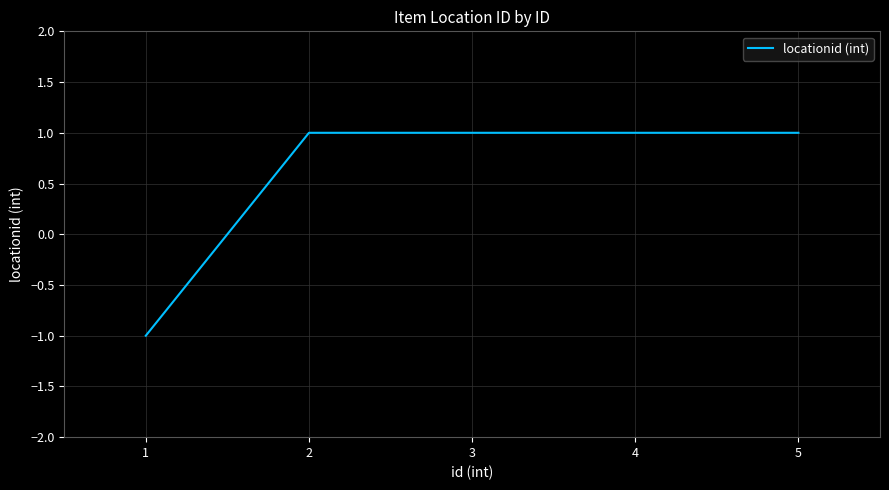

Reading left to right, transcribe all the data shown in this chart.

-1	1	1	1	1